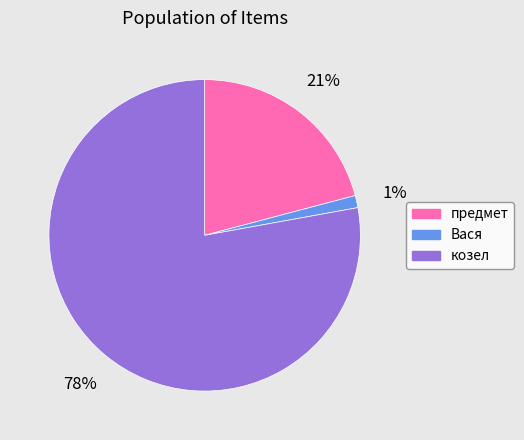

To the nearest percent, what is the combined percentage of Вася and предмет?

22%